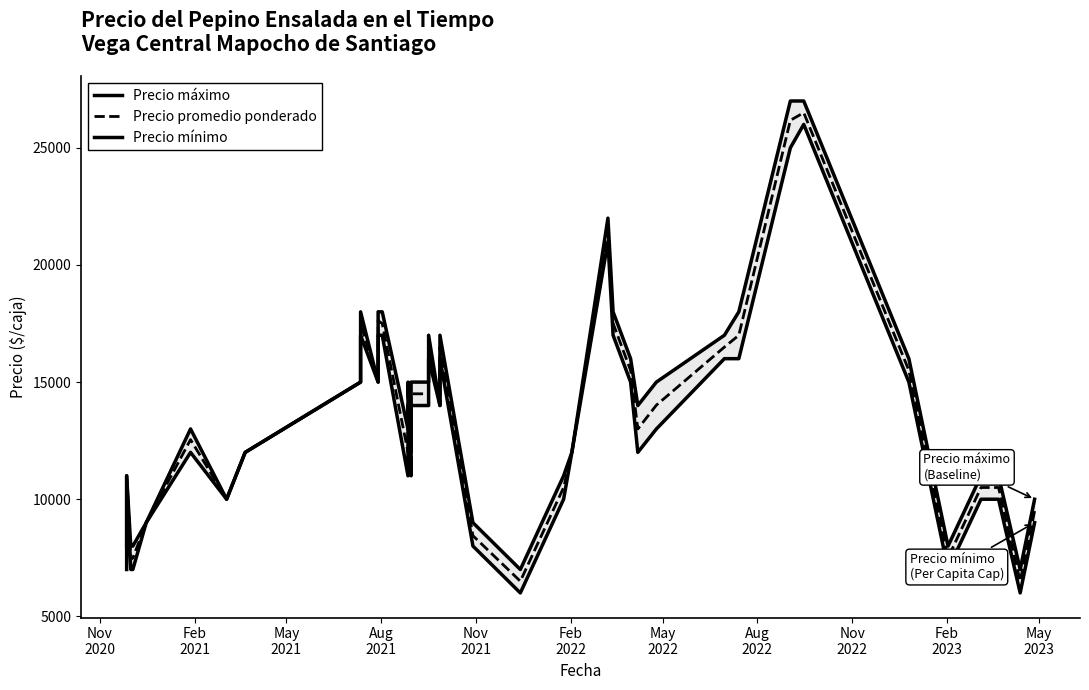

At how many categories does at least one series exceed 18309?

3